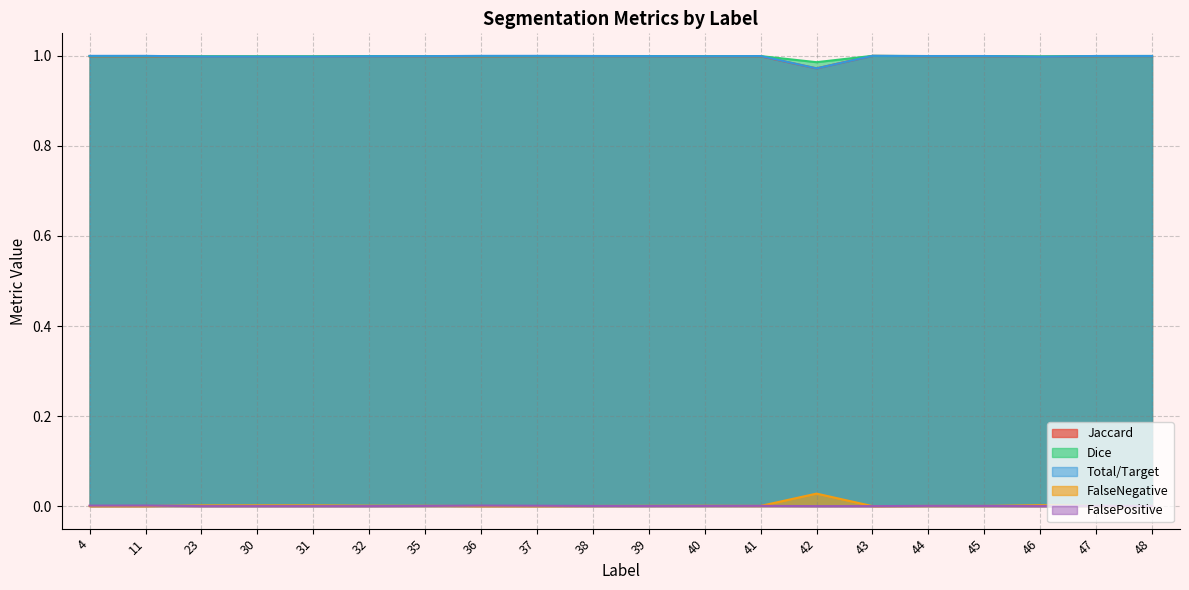

Reading left to right, what are all the values shown in this chart?

Jaccard: 1.0	1.0	1.0	1.0	1.0	1.0	1.0	1.0	1.0	1.0	1.0	1.0	1.0	1.0	1.0	1.0	1.0	1.0	1.0	1.0
Dice: 1.0	1.0	1.0	1.0	1.0	1.0	1.0	1.0	1.0	1.0	1.0	1.0	1.0	1.0	1.0	1.0	1.0	1.0	1.0	1.0
Total/Target: 1.0	1.0	1.0	1.0	1.0	1.0	1.0	1.0	1.0	1.0	1.0	1.0	1.0	1.0	1.0	1.0	1.0	1.0	1.0	1.0
FalseNegative: 0.0	0.0	0.0	0.0	0.0	0.0	0.0	0.0	0.0	0.0	0.0	0.0	0.0	0.0	0.0	0.0	0.0	0.0	0.0	0.0
FalsePositive: 0.0	0.0	0.0	0.0	0.0	0.0	0.0	0.0	0.0	0.0	0.0	0.0	0.0	0.0	0.0	0.0	0.0	0.0	0.0	0.0